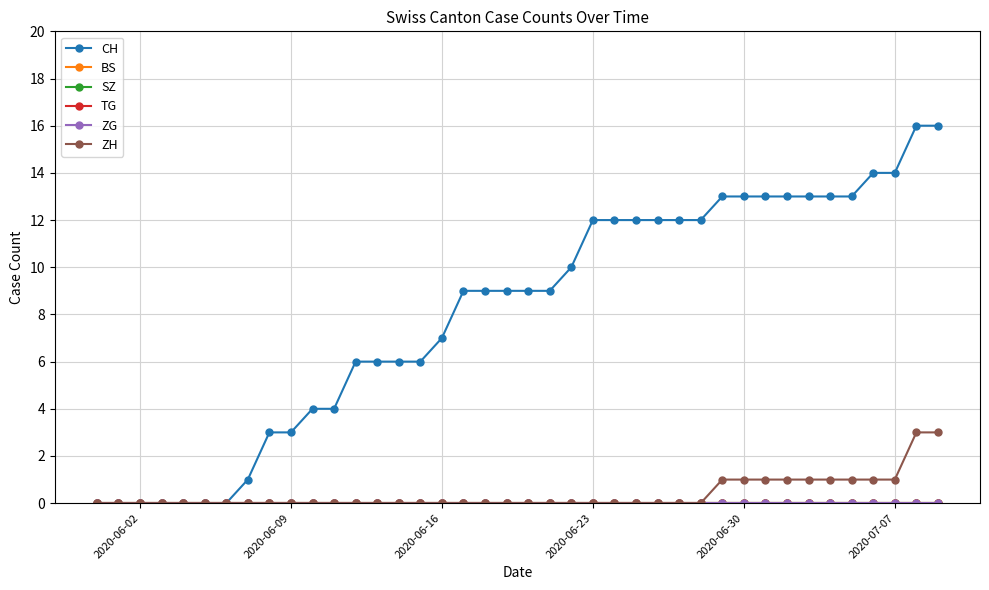

Does the chart have visible grid lines?

Yes